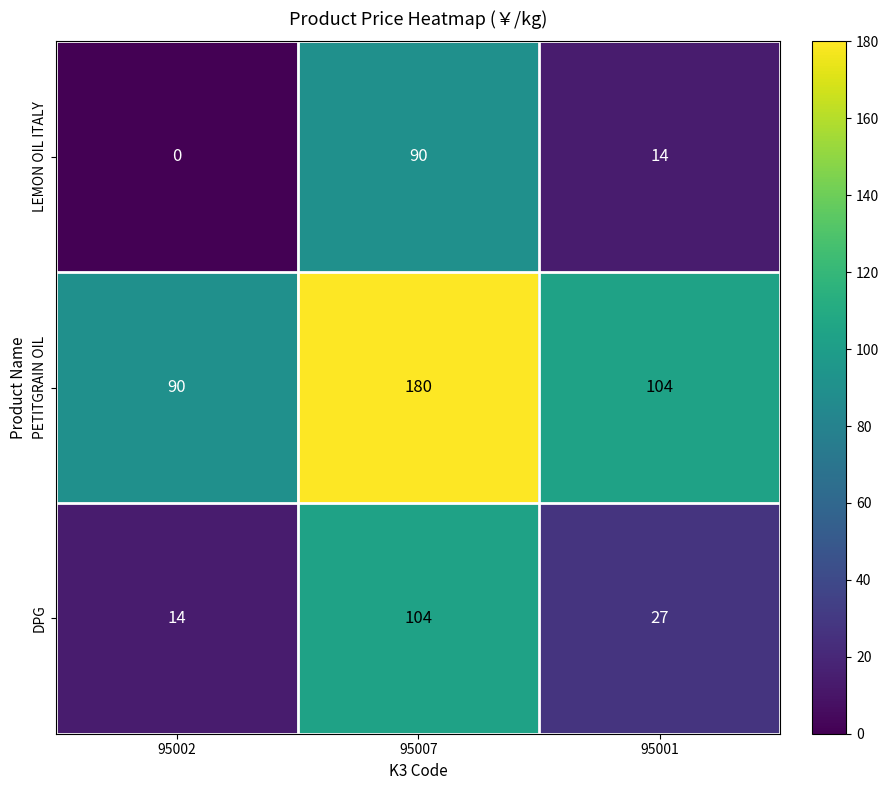

Which series has the largest total across all categories?

PETITGRAIN OIL